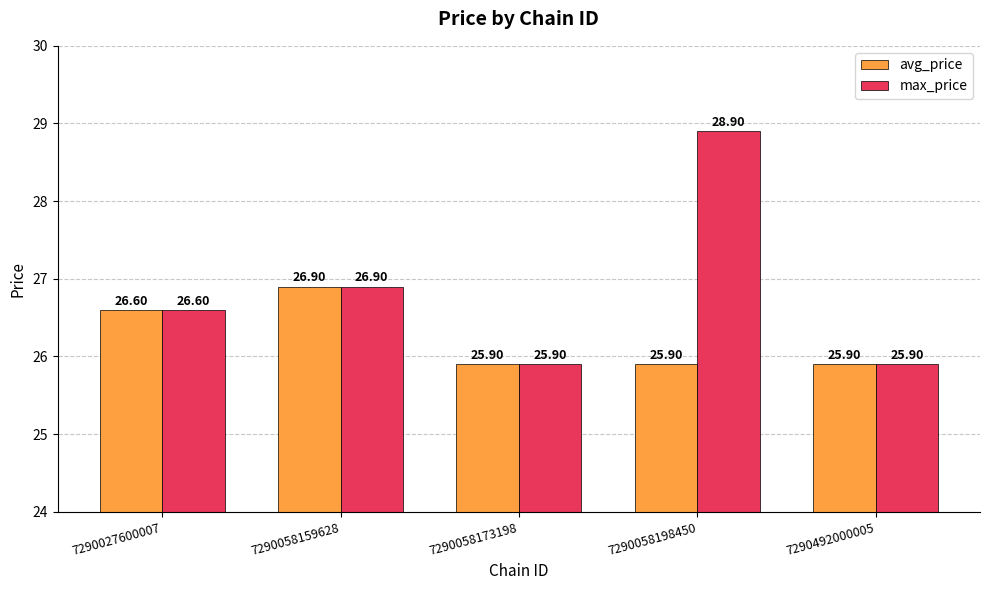

List the series in order of their overall mean, highest first.

max_price, avg_price